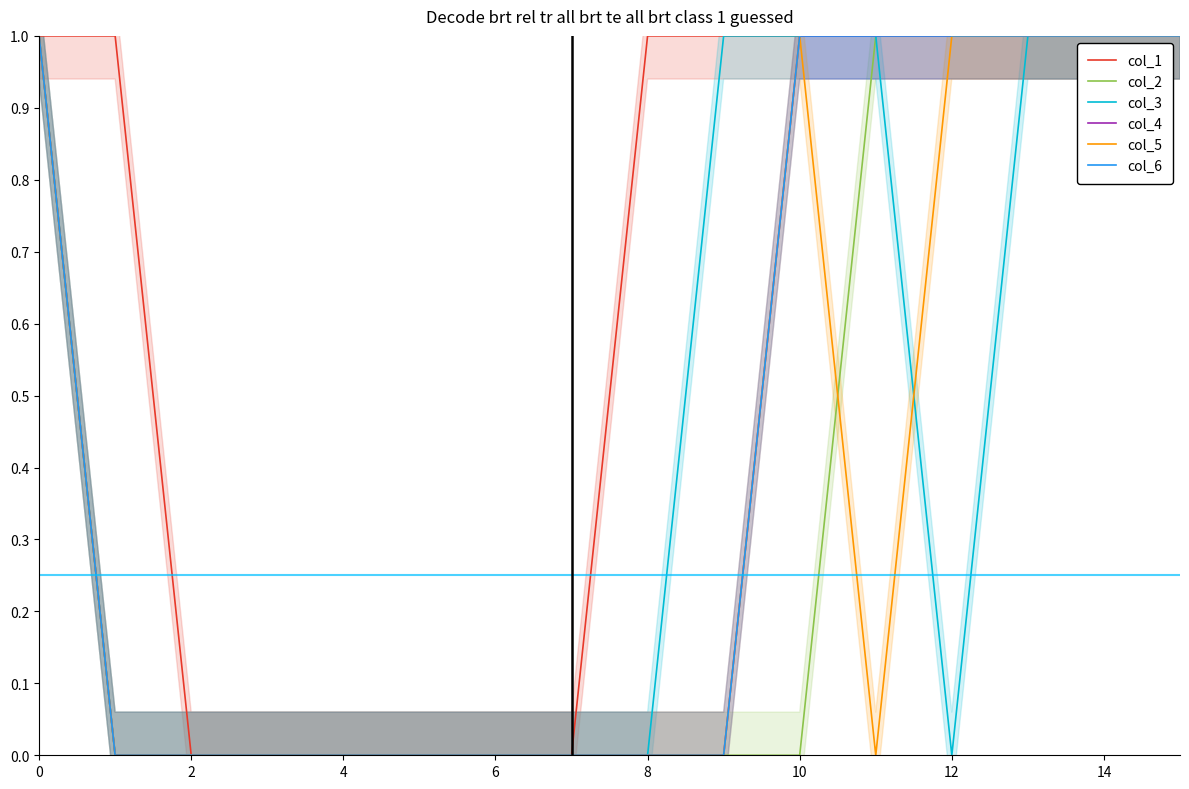

Rank the series at 2 from highest to lowest value.

col_1, col_2, col_3, col_4, col_5, col_6